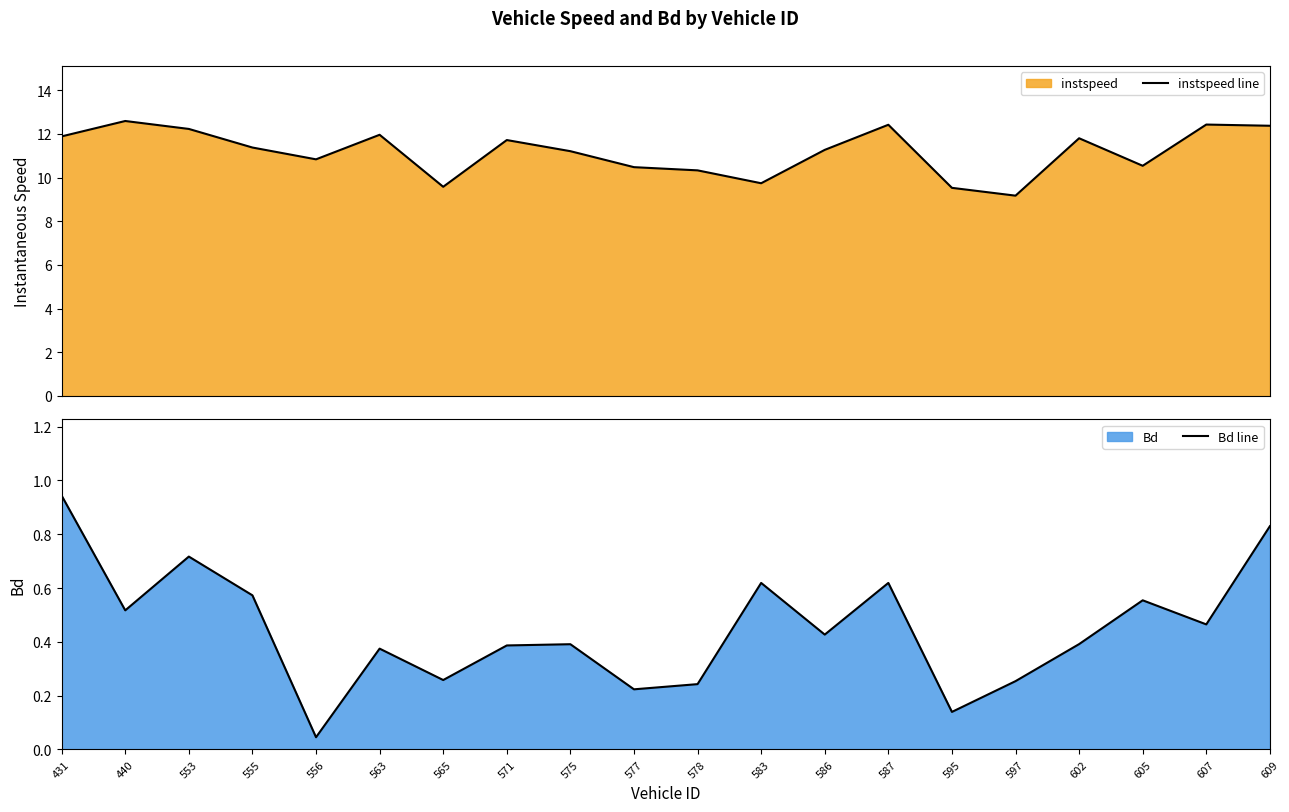

The instspeed line series shows 11.8 at 602. True or false?

True